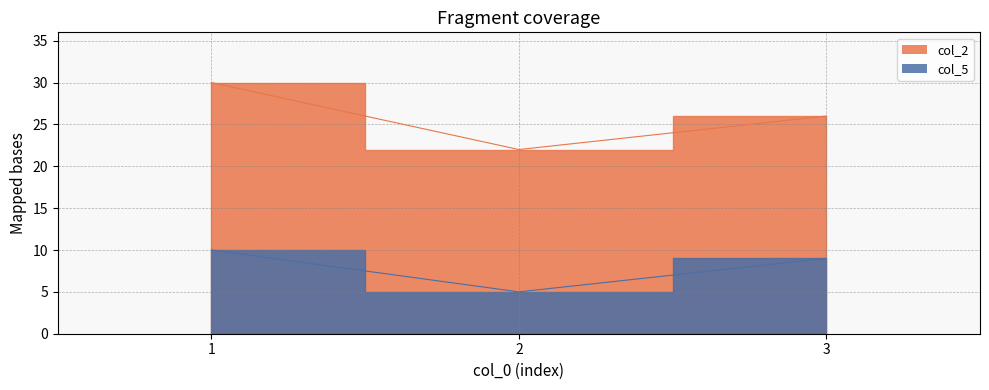

Reading left to right, what are all the values shown in this chart?

col_2: 1=30	2=22	3=26
col_5: 1=10	2=5	3=9